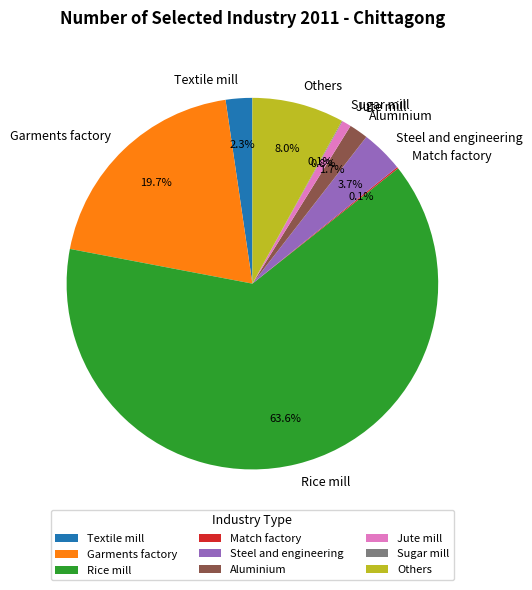

What percentage is NOT represented by Jute mill?

99.2%